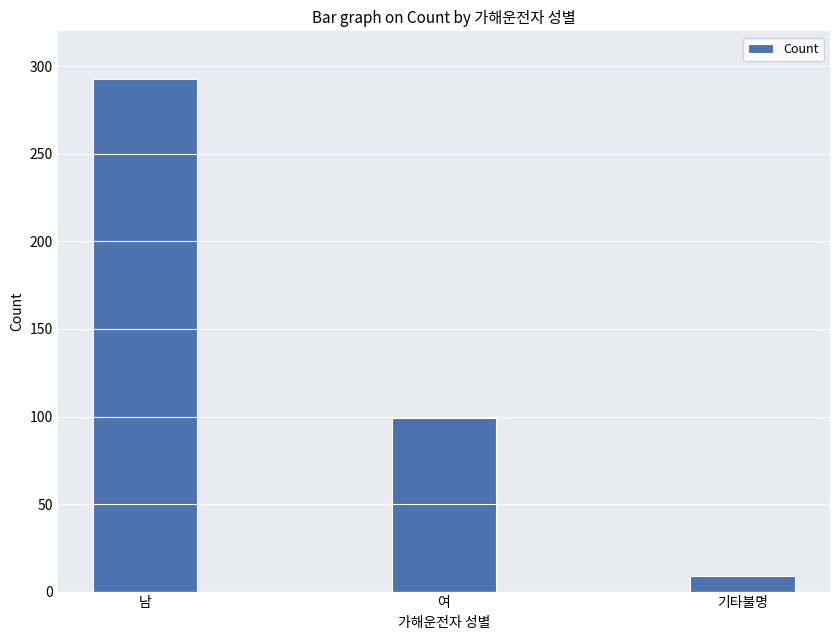

What is the maximum value shown in the chart?

293